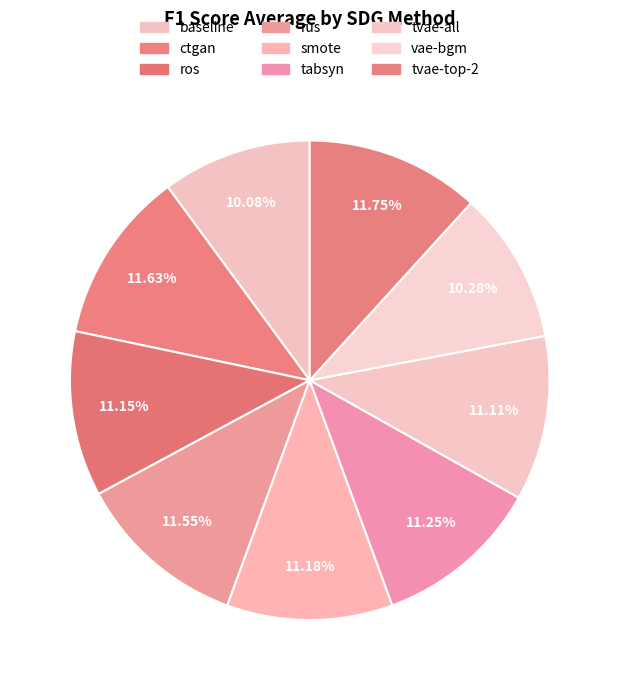

What portion of the pie excludes baseline?

89.9%